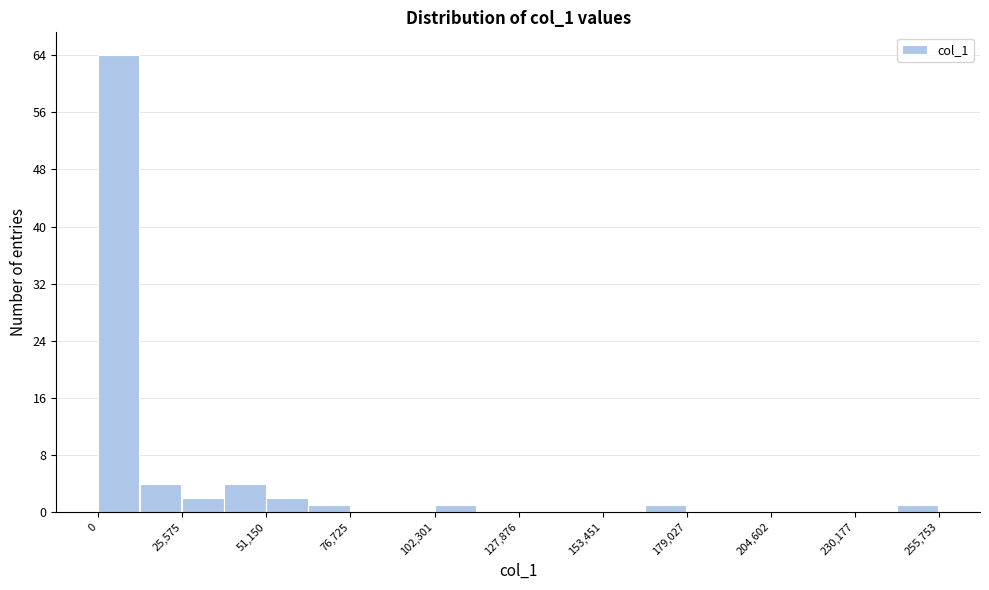

Around what value on the x-axis is the tallest bar? Give the approximate position of its centre, as read against the axis.

5000